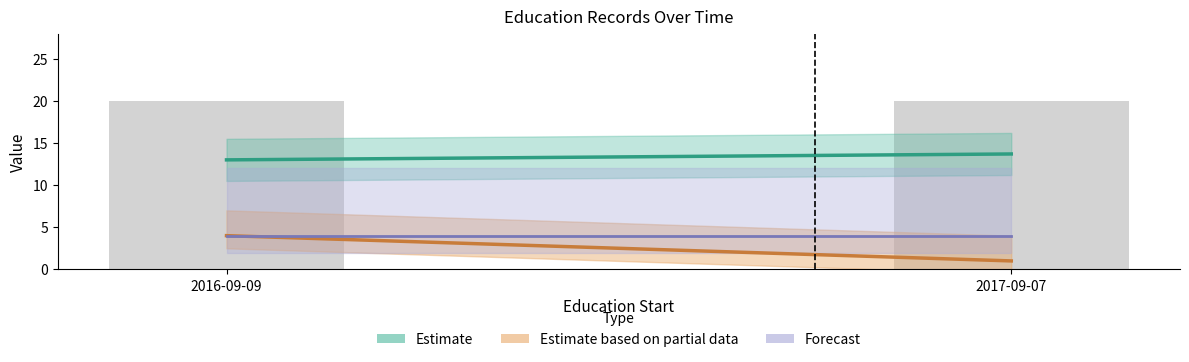

What is the label of the 2nd bar from the right?

2016-09-09